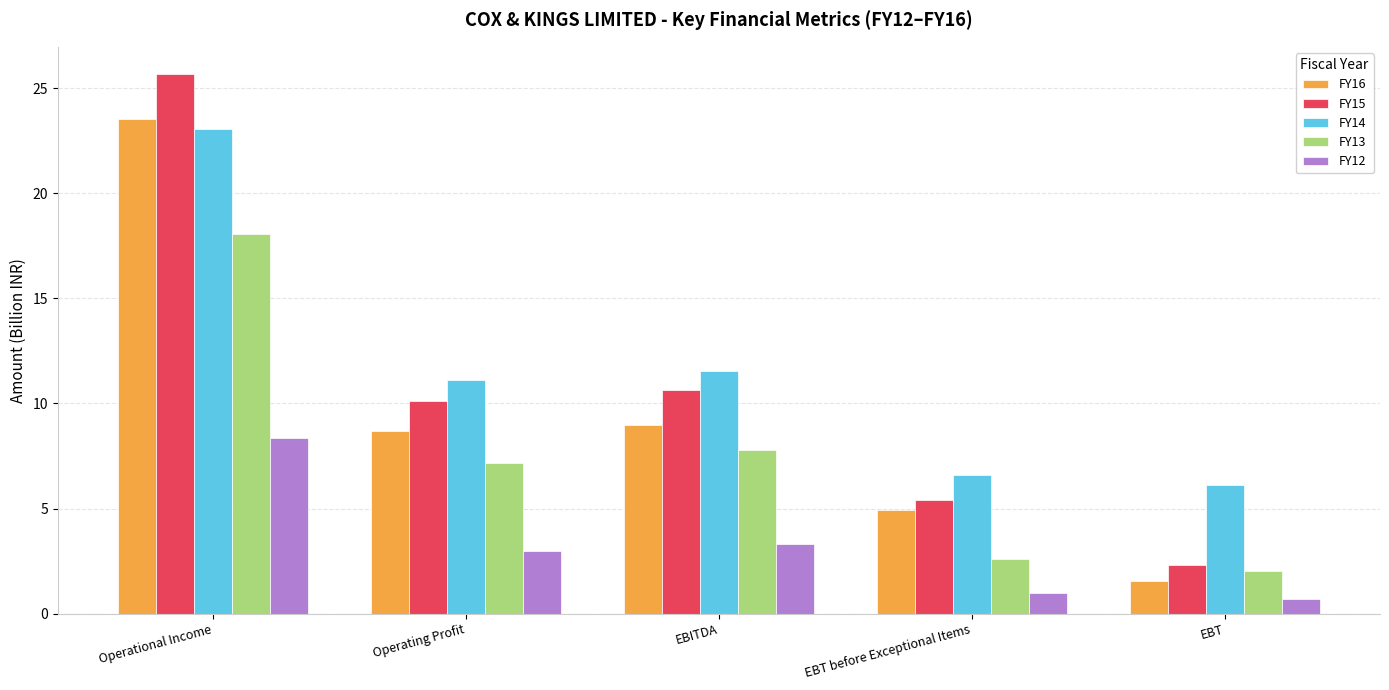

How many series are shown in this chart?

5